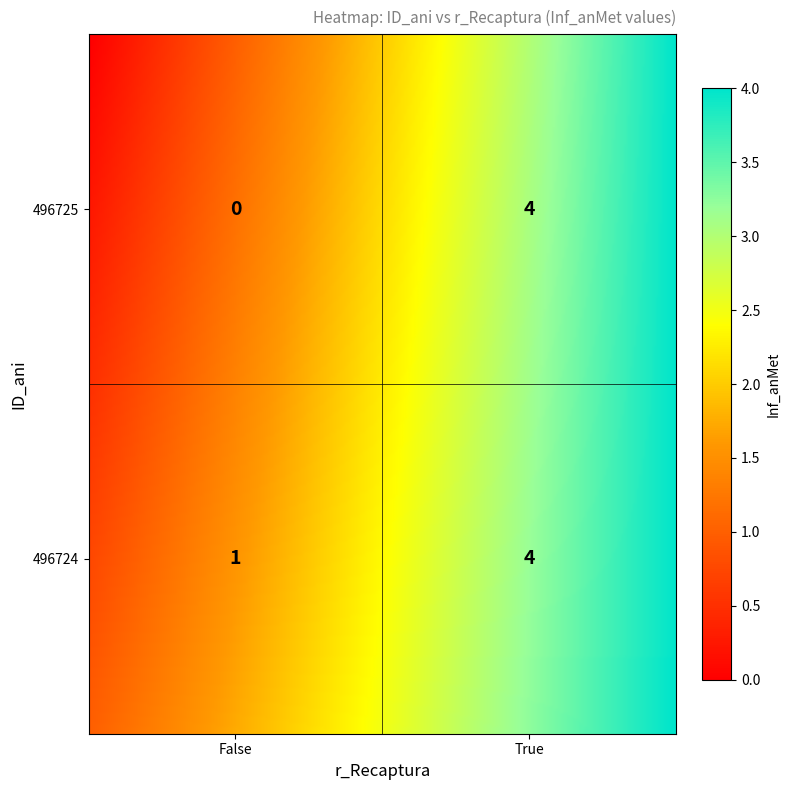

Rank the series at True from lowest to highest value.

496724, 496725